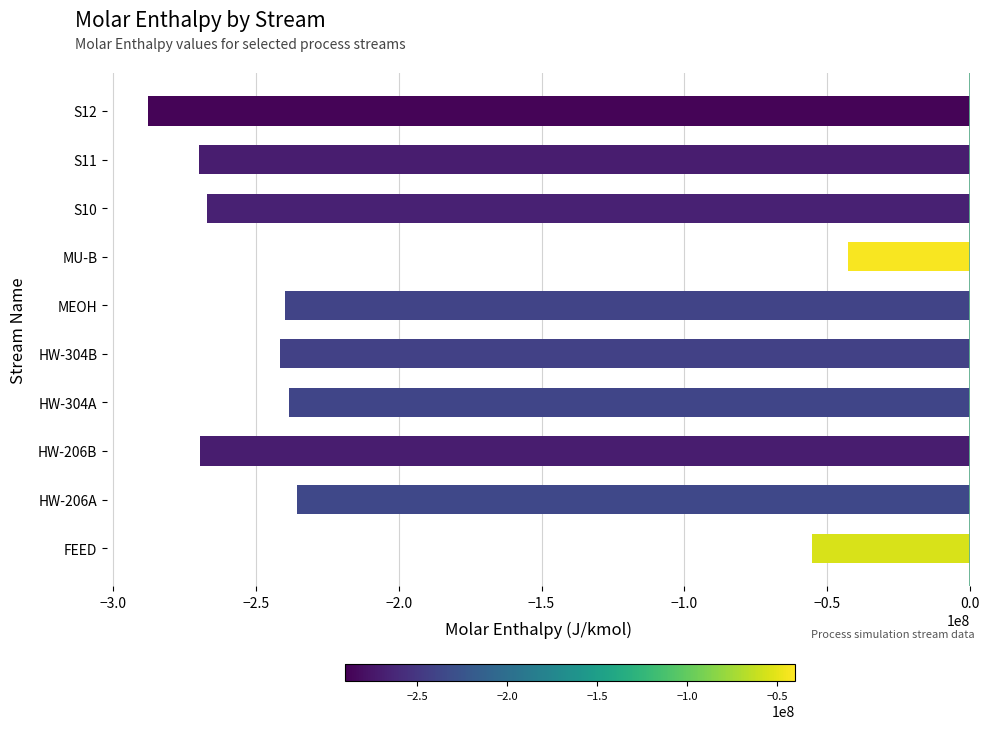

What is the greatest value displayed?

-42727500